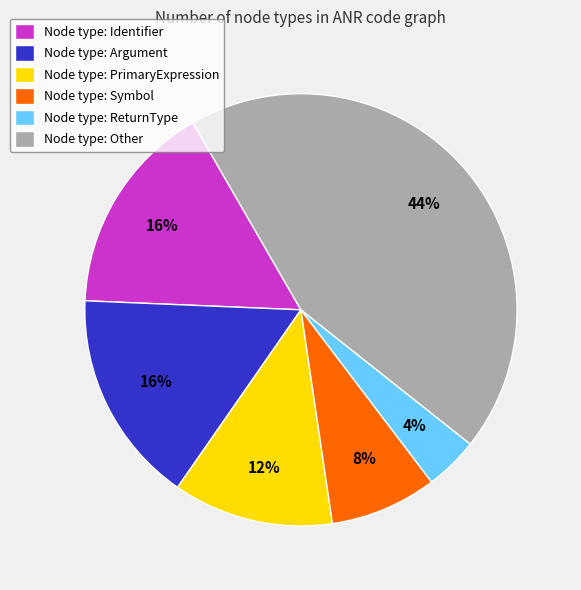

What percentage is the Node type: Symbol slice, to the nearest percent?

8%